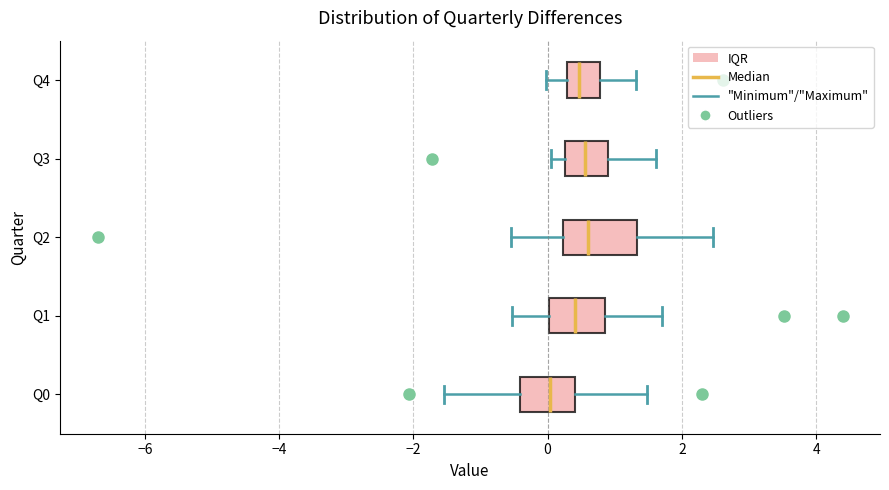

Reading bottom to top, read every box against the x-axis: the position of its median line, the range the box covers, and the ends of its whiskers. The values are not printed on the chart, so give them approximately, as read against the axis.

Q0: median 0.0, box -0.4 to 0.4, whiskers -1.6 to 1.4
Q1: median 0.4, box 0.0 to 0.8, whiskers -0.6 to 1.8
Q2: median 0.6, box 0.2 to 1.4, whiskers -0.6 to 2.4
Q3: median 0.6, box 0.2 to 0.8, whiskers 0.0 to 1.6
Q4: median 0.4, box 0.2 to 0.8, whiskers 0.0 to 1.4